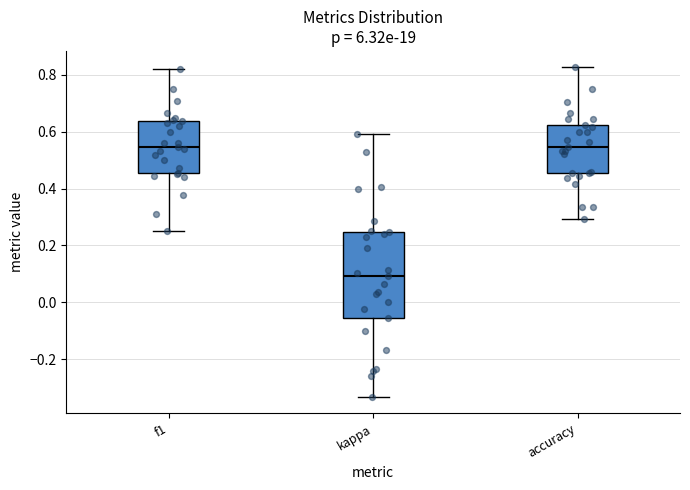

Which box has the lowest median line?

kappa